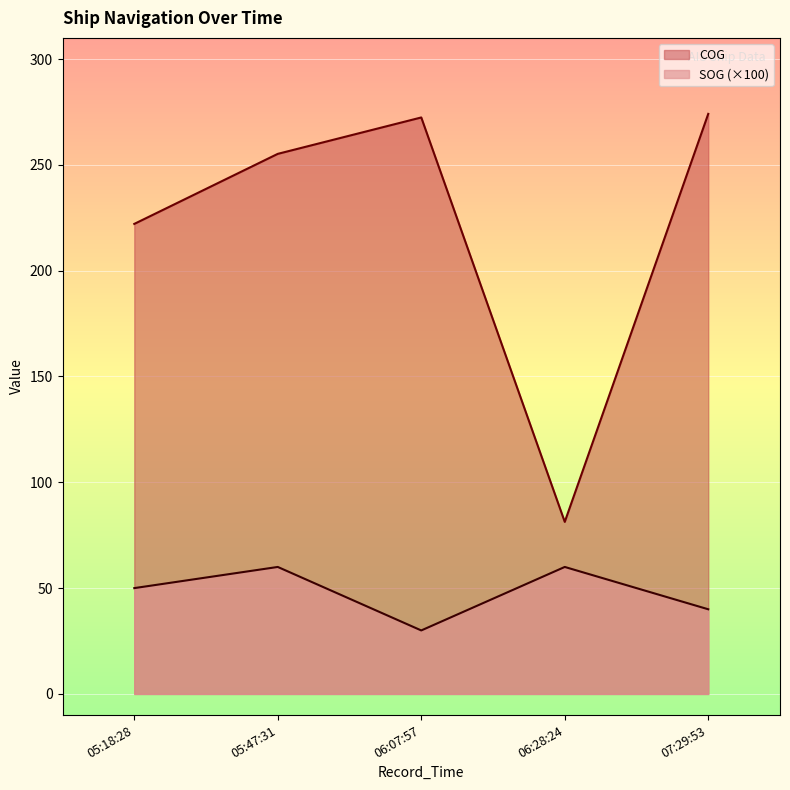

How many categories are shown in the chart?

5